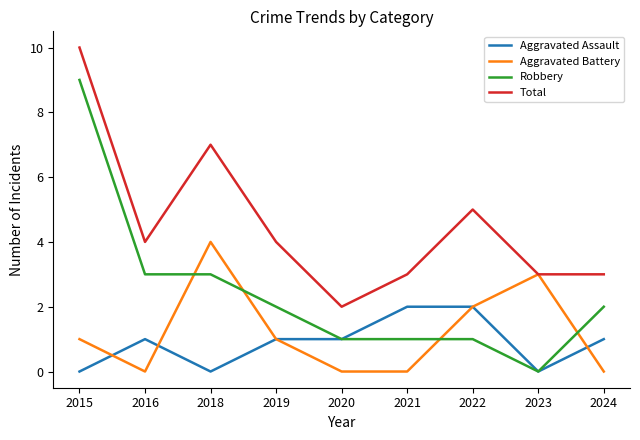

Which series has the widest spread of values?

Robbery